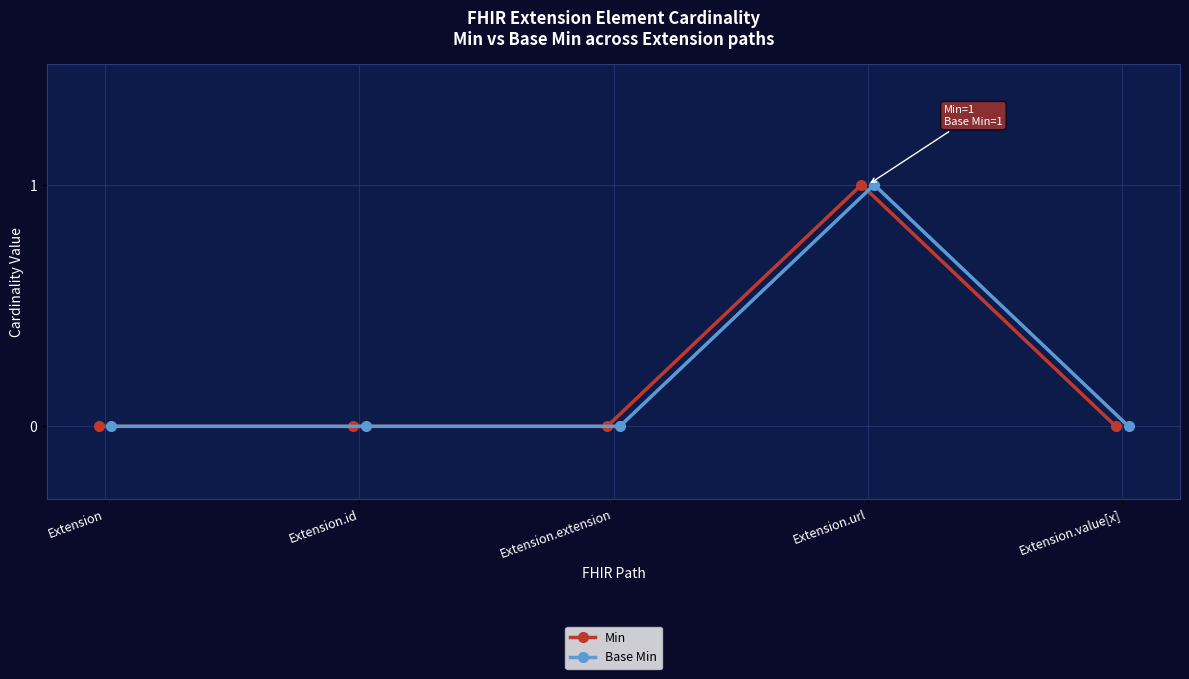

What is the label of the 1st point from the left?

Extension